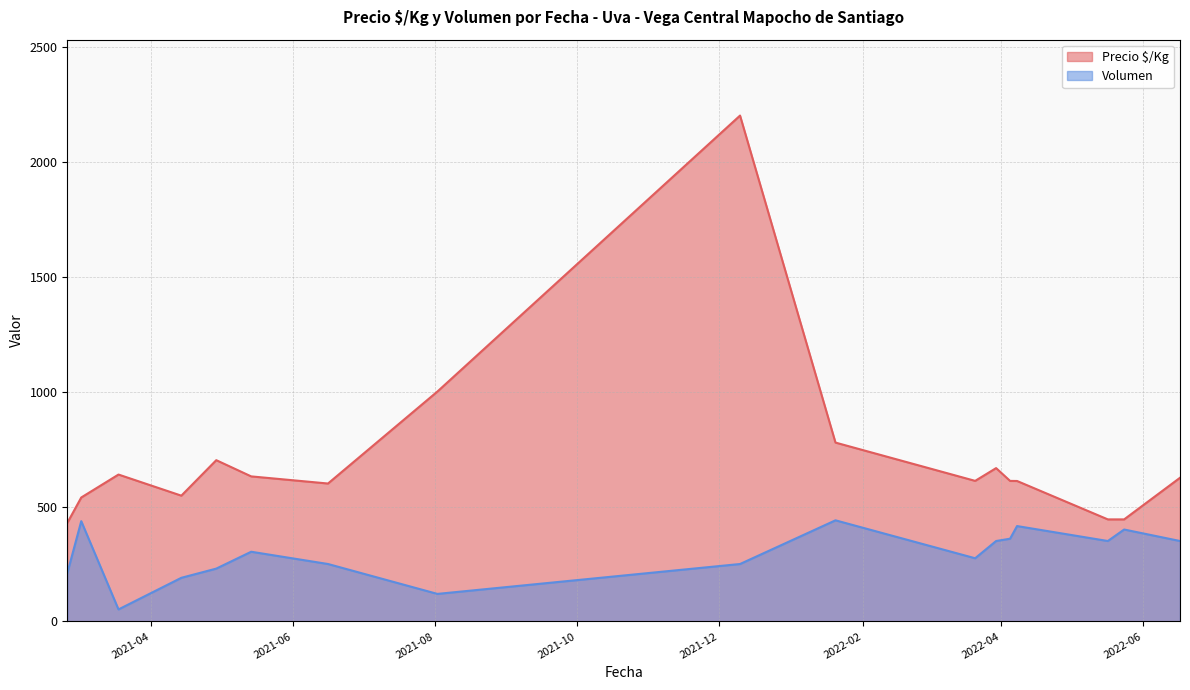

Which series has the widest spread of values?

Precio $/Kg